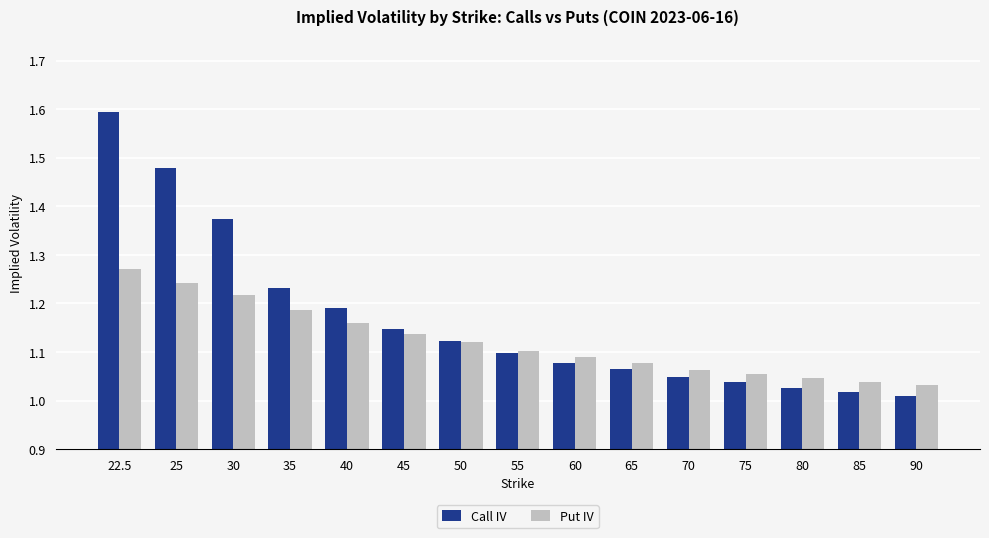

Are the bars grouped side by side (vs. stacked)?

Yes